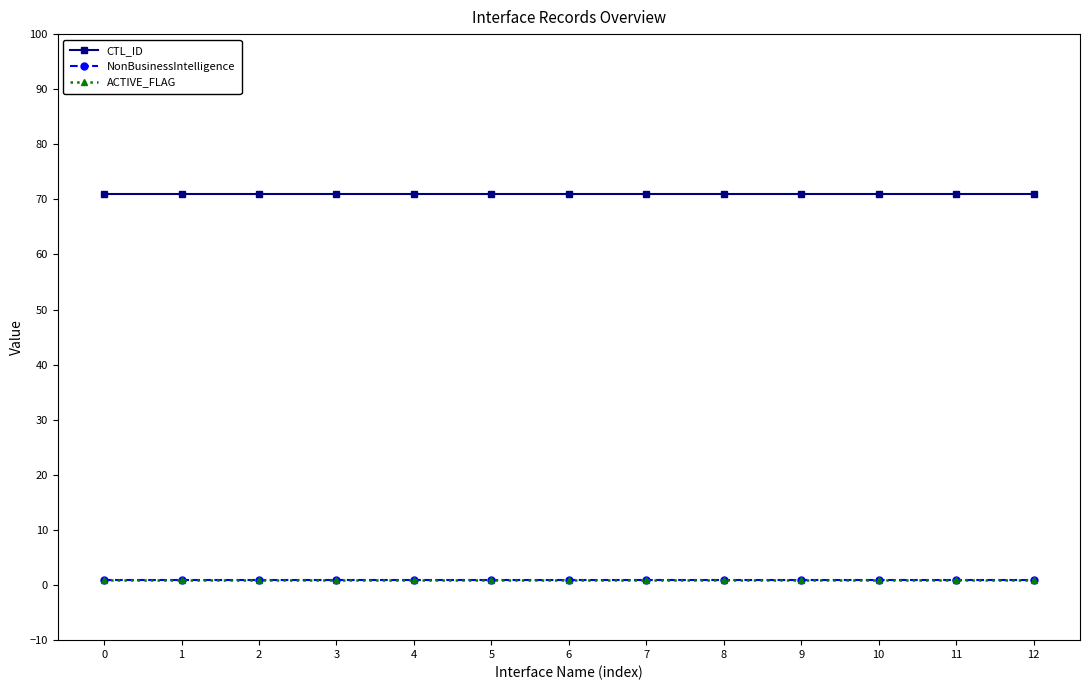

Is this an area chart (filled region under the line)?

No